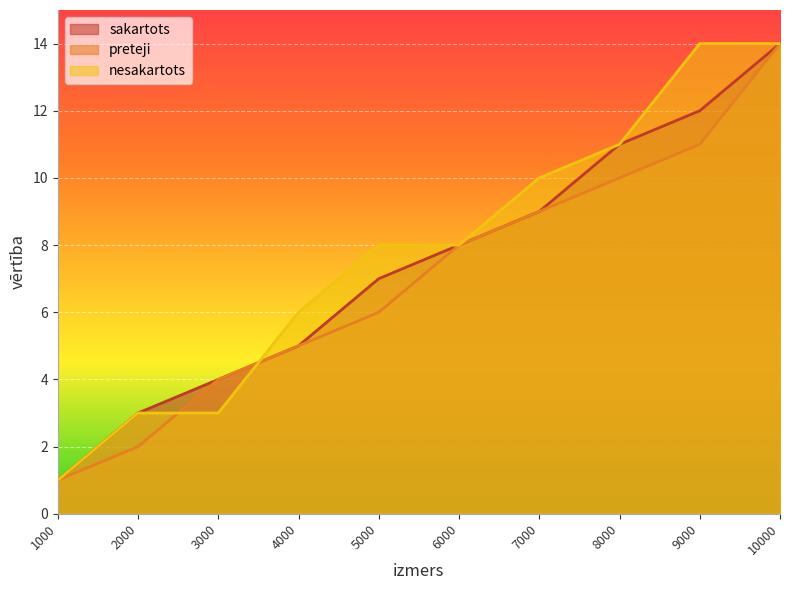

Reading right to left, list all the values displayed in this chart.

sakartots: 14	12	11	9	8	7	5	4	3	1
preteji: 14	11	10	9	8	6	5	4	2	1
nesakartots: 14	14	11	10	8	8	6	3	3	1